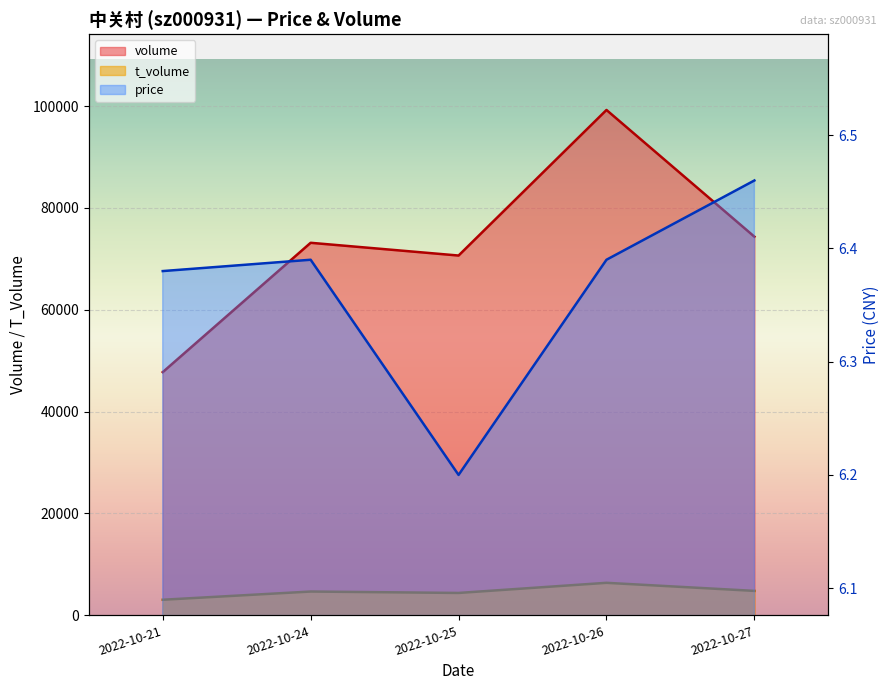

True or false: volume has a value of 39821.9 at 2022-10-26.

False